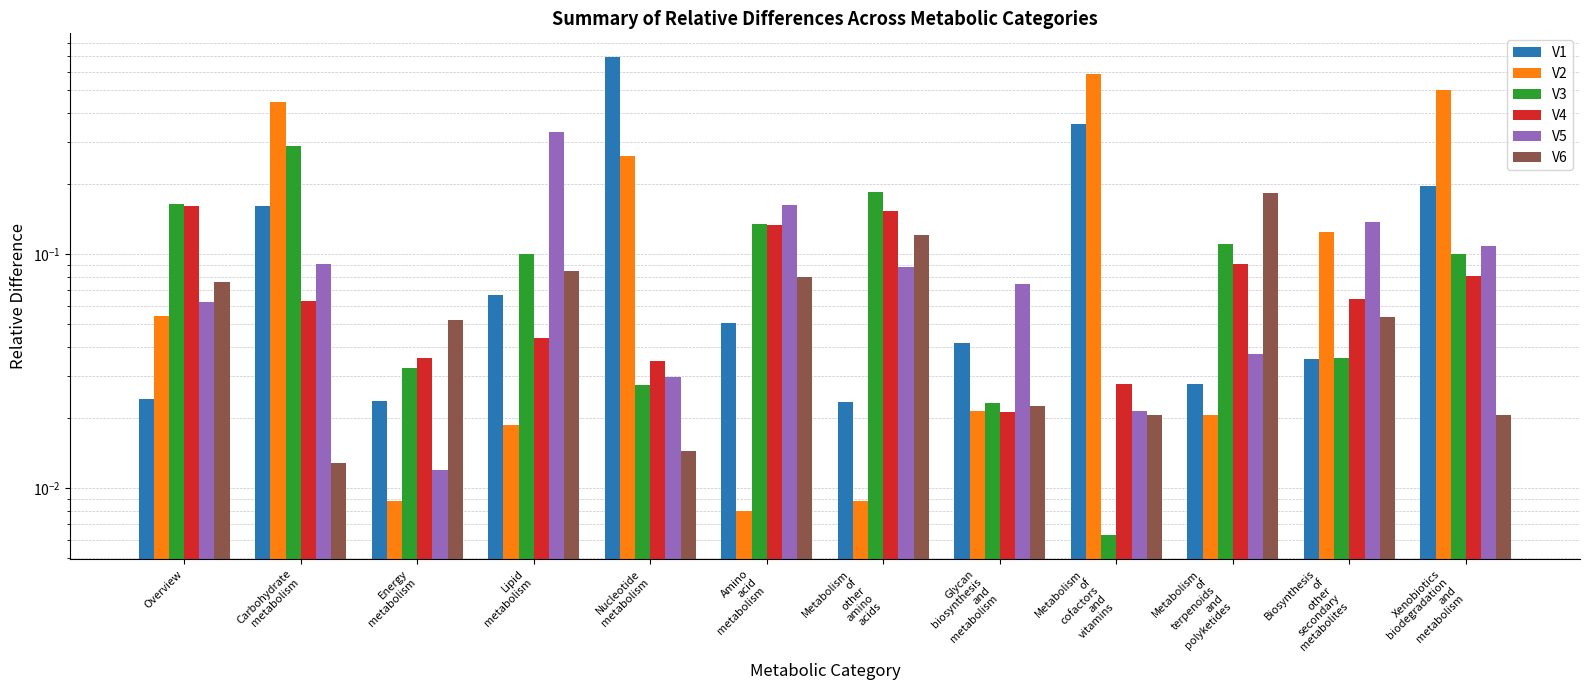

Reading left to right, transcribe all the data shown in this chart.

V1: Overview=0.0	Carbohydrate
metabolism=0.2	Energy
metabolism=0.0	Lipid
metabolism=0.1	Nucleotide
metabolism=0.7	Amino
acid
metabolism=0.1	Metabolism
of
other
amino
acids=0.0	Glycan
biosynthesis
and
metabolism=0.0	Metabolism
of
cofactors
and
vitamins=0.4	Metabolism
of
terpenoids
and
polyketides=0.0	Biosynthesis
of
other
secondary
metabolites=0.0	Xenobiotics
biodegradation
and
metabolism=0.2
V2: Overview=0.1	Carbohydrate
metabolism=0.4	Energy
metabolism=0.0	Lipid
metabolism=0.0	Nucleotide
metabolism=0.3	Amino
acid
metabolism=0.0	Metabolism
of
other
amino
acids=0.0	Glycan
biosynthesis
and
metabolism=0.0	Metabolism
of
cofactors
and
vitamins=0.6	Metabolism
of
terpenoids
and
polyketides=0.0	Biosynthesis
of
other
secondary
metabolites=0.1	Xenobiotics
biodegradation
and
metabolism=0.5
V3: Overview=0.2	Carbohydrate
metabolism=0.3	Energy
metabolism=0.0	Lipid
metabolism=0.1	Nucleotide
metabolism=0.0	Amino
acid
metabolism=0.1	Metabolism
of
other
amino
acids=0.2	Glycan
biosynthesis
and
metabolism=0.0	Metabolism
of
cofactors
and
vitamins=0.0	Metabolism
of
terpenoids
and
polyketides=0.1	Biosynthesis
of
other
secondary
metabolites=0.0	Xenobiotics
biodegradation
and
metabolism=0.1
V4: Overview=0.2	Carbohydrate
metabolism=0.1	Energy
metabolism=0.0	Lipid
metabolism=0.0	Nucleotide
metabolism=0.0	Amino
acid
metabolism=0.1	Metabolism
of
other
amino
acids=0.2	Glycan
biosynthesis
and
metabolism=0.0	Metabolism
of
cofactors
and
vitamins=0.0	Metabolism
of
terpenoids
and
polyketides=0.1	Biosynthesis
of
other
secondary
metabolites=0.1	Xenobiotics
biodegradation
and
metabolism=0.1
V5: Overview=0.1	Carbohydrate
metabolism=0.1	Energy
metabolism=0.0	Lipid
metabolism=0.3	Nucleotide
metabolism=0.0	Amino
acid
metabolism=0.2	Metabolism
of
other
amino
acids=0.1	Glycan
biosynthesis
and
metabolism=0.1	Metabolism
of
cofactors
and
vitamins=0.0	Metabolism
of
terpenoids
and
polyketides=0.0	Biosynthesis
of
other
secondary
metabolites=0.1	Xenobiotics
biodegradation
and
metabolism=0.1
V6: Overview=0.1	Carbohydrate
metabolism=0.0	Energy
metabolism=0.1	Lipid
metabolism=0.1	Nucleotide
metabolism=0.0	Amino
acid
metabolism=0.1	Metabolism
of
other
amino
acids=0.1	Glycan
biosynthesis
and
metabolism=0.0	Metabolism
of
cofactors
and
vitamins=0.0	Metabolism
of
terpenoids
and
polyketides=0.2	Biosynthesis
of
other
secondary
metabolites=0.1	Xenobiotics
biodegradation
and
metabolism=0.0